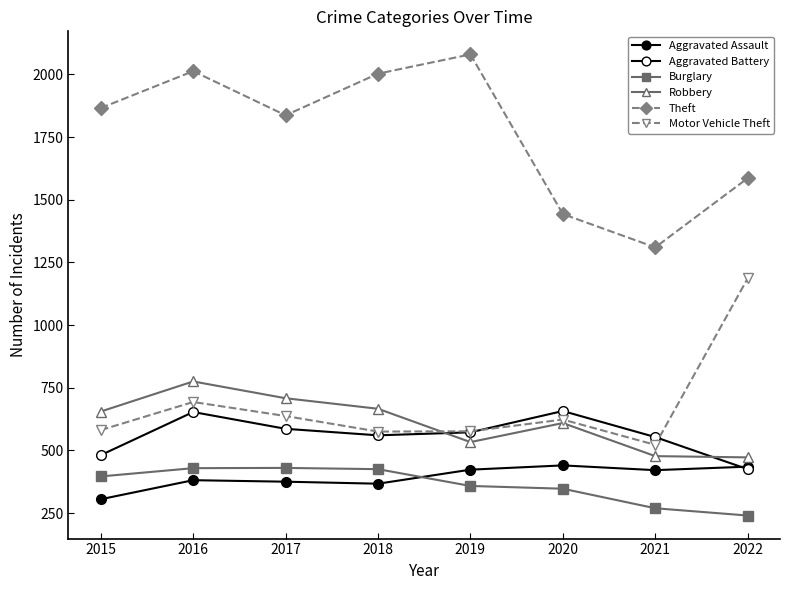

At how many categories does at least one series exceed 842?

8